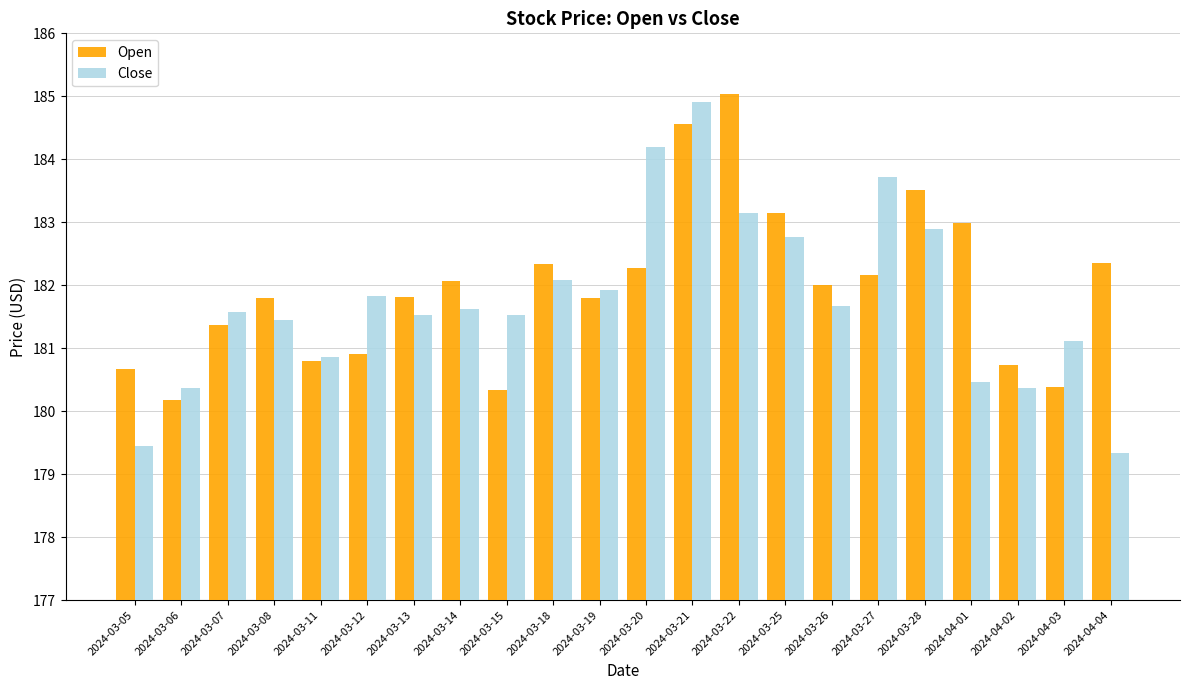

What is the difference between the highest and lowest values at 2024-04-04?

3.0